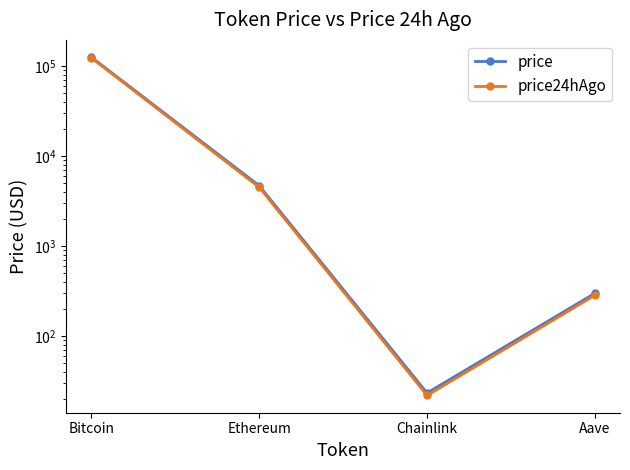

What is the spread (max minus min) of values at Chainlink?

1.4